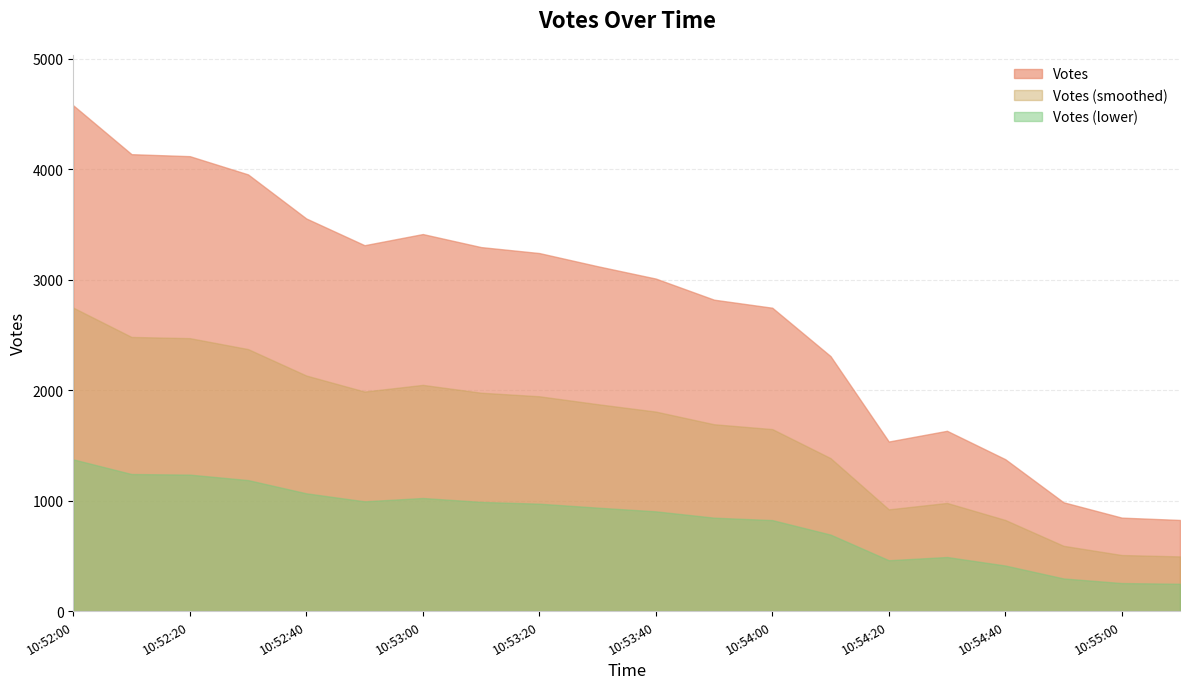

What is the label of the 18th point from the left?

10:54:50